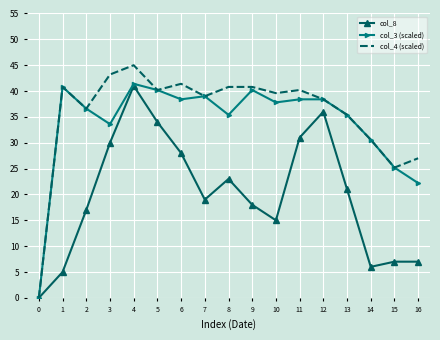

At which category is the sum across all series the highest?

4